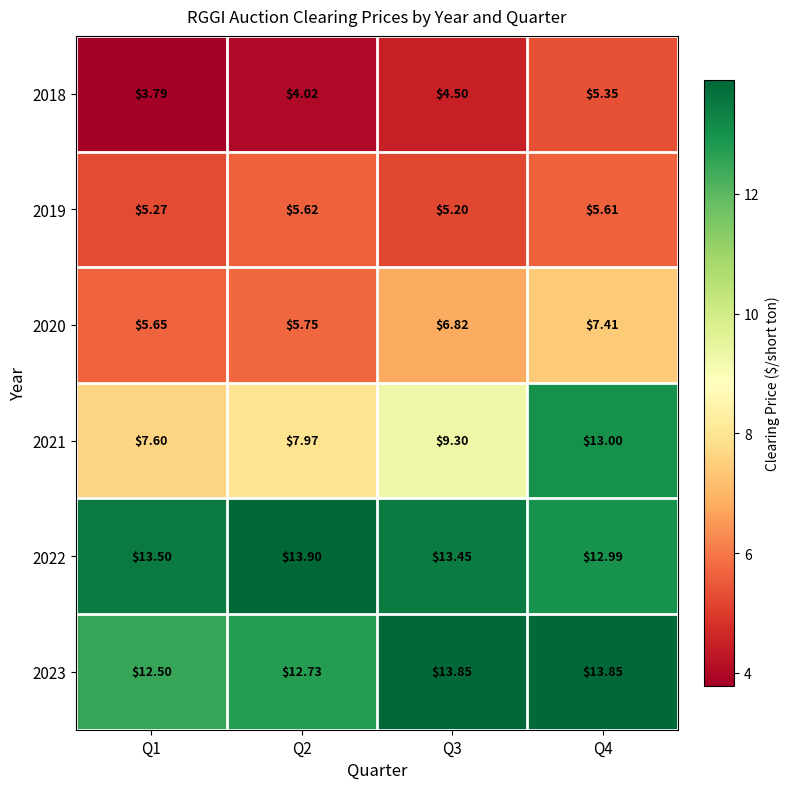

What is the smallest value displayed?

3.8